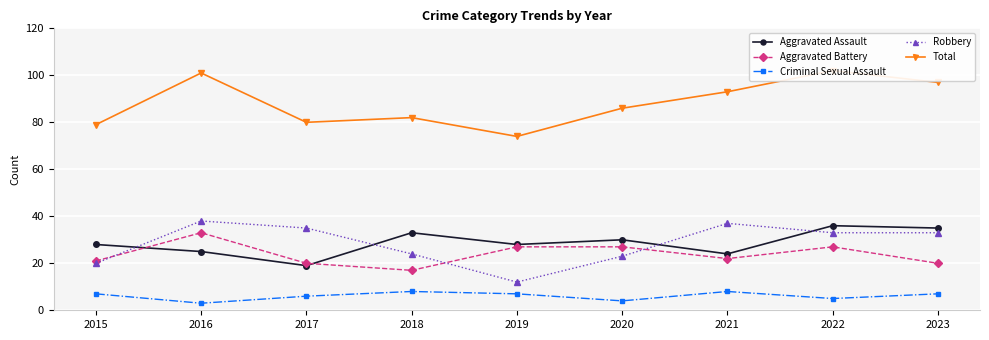

What is the spread (max minus min) of values at 2023?

90